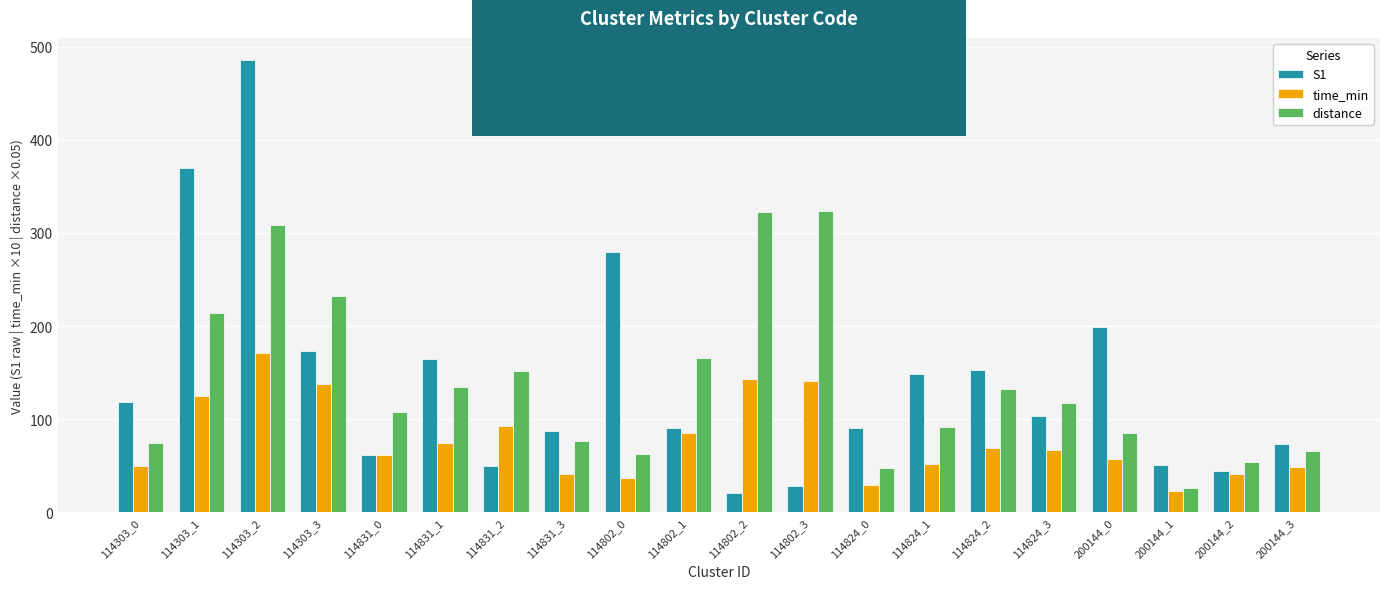

Which series has the largest range (max minus min)?

S1